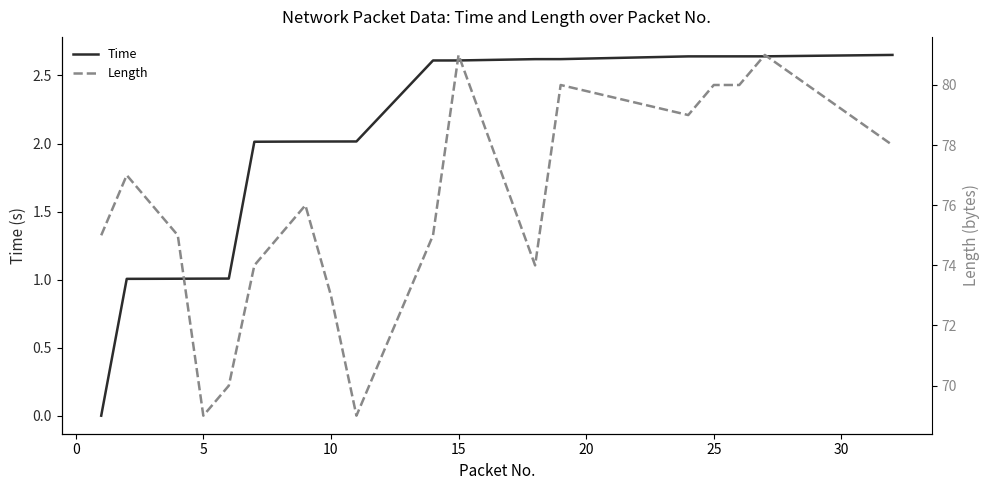

The Time series shows 1.4 at 10. True or false?

False